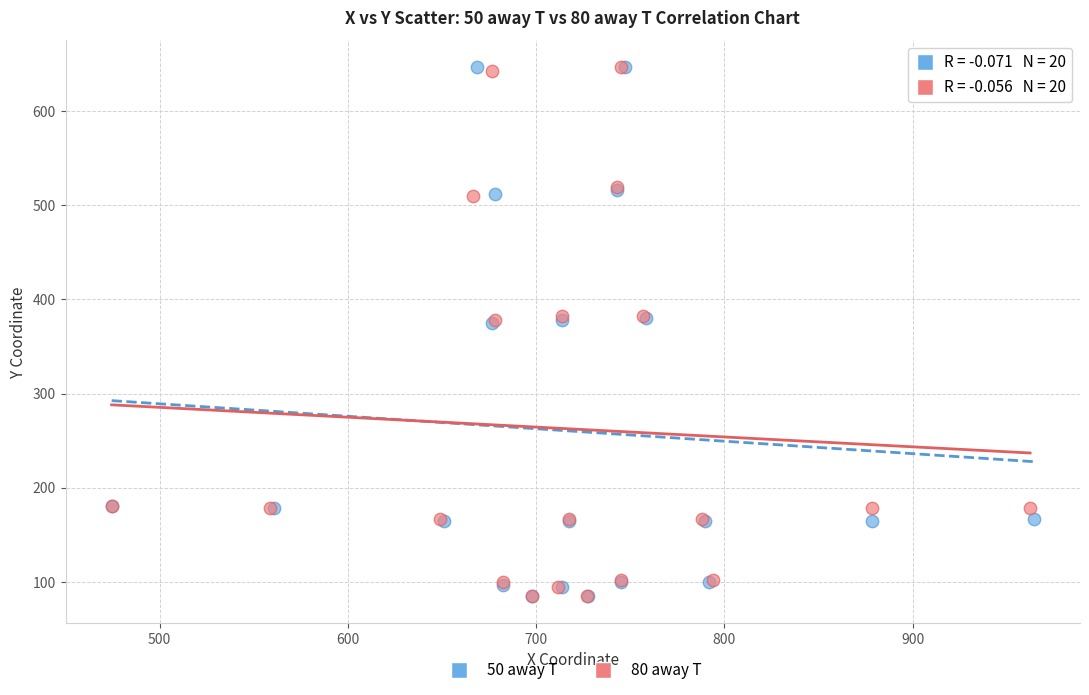

What are all the series names shown in the legend?

50 away T, 80 away T